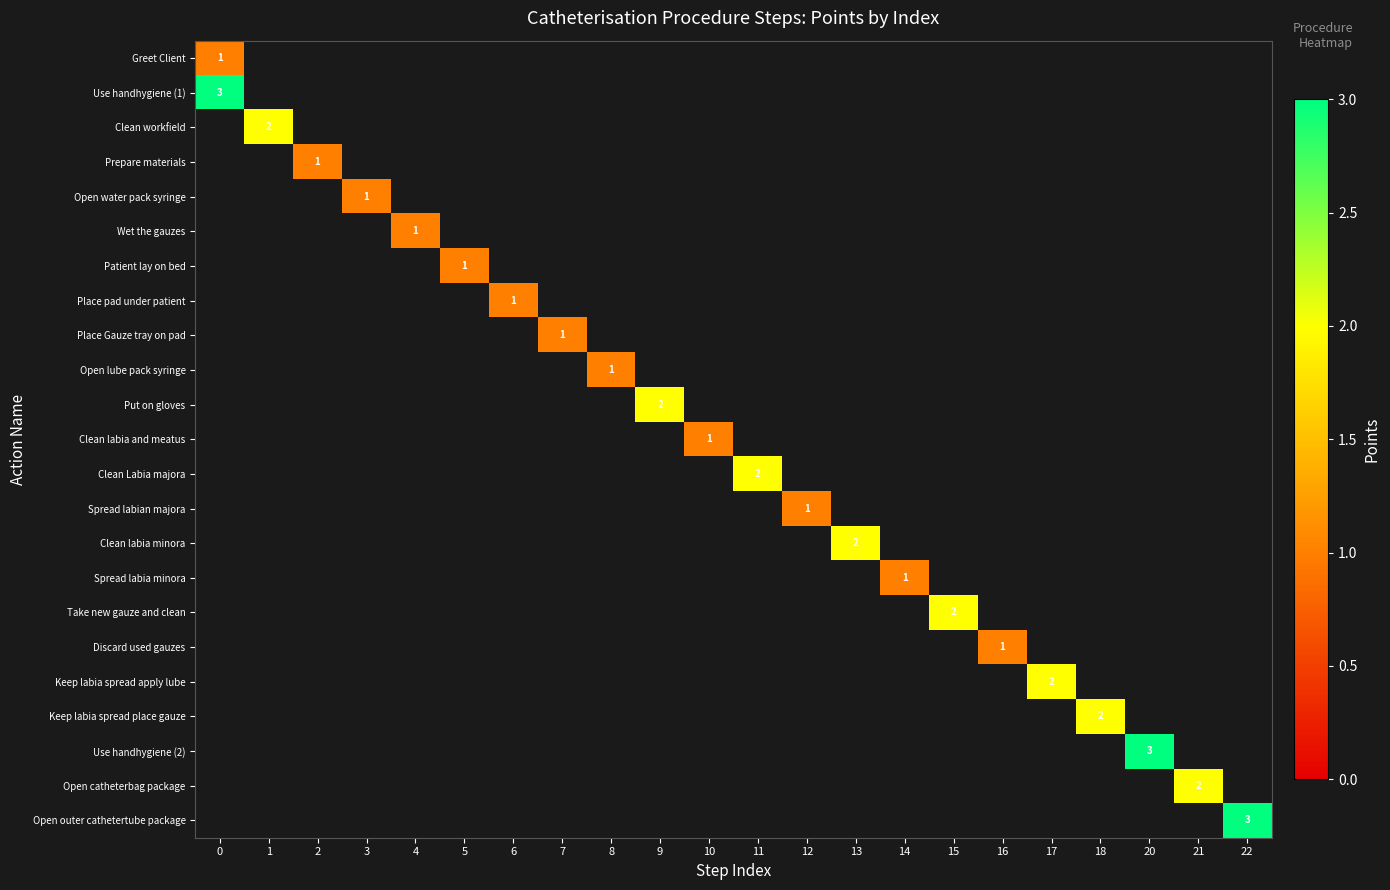

What is the minimum value shown in the chart?

1.0